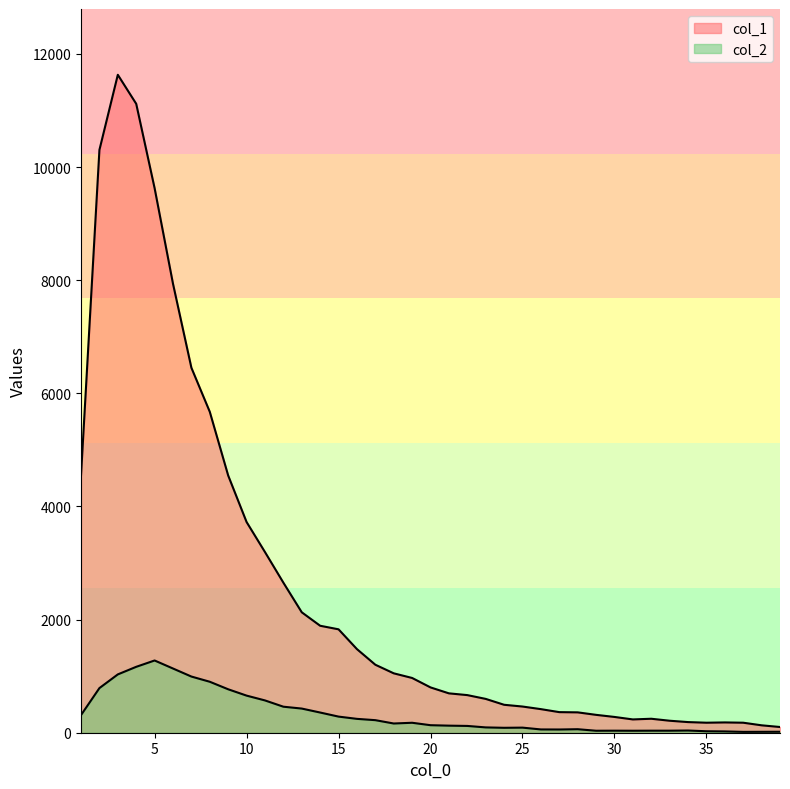

How many lines are shown in the chart?

2